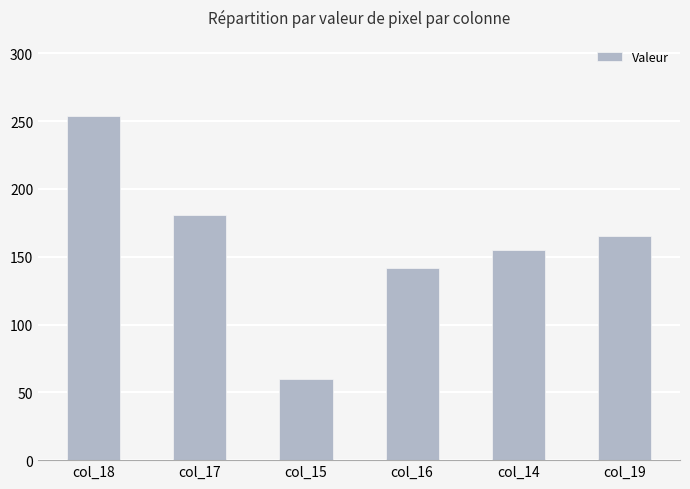

What is the minimum value shown in the chart?

60